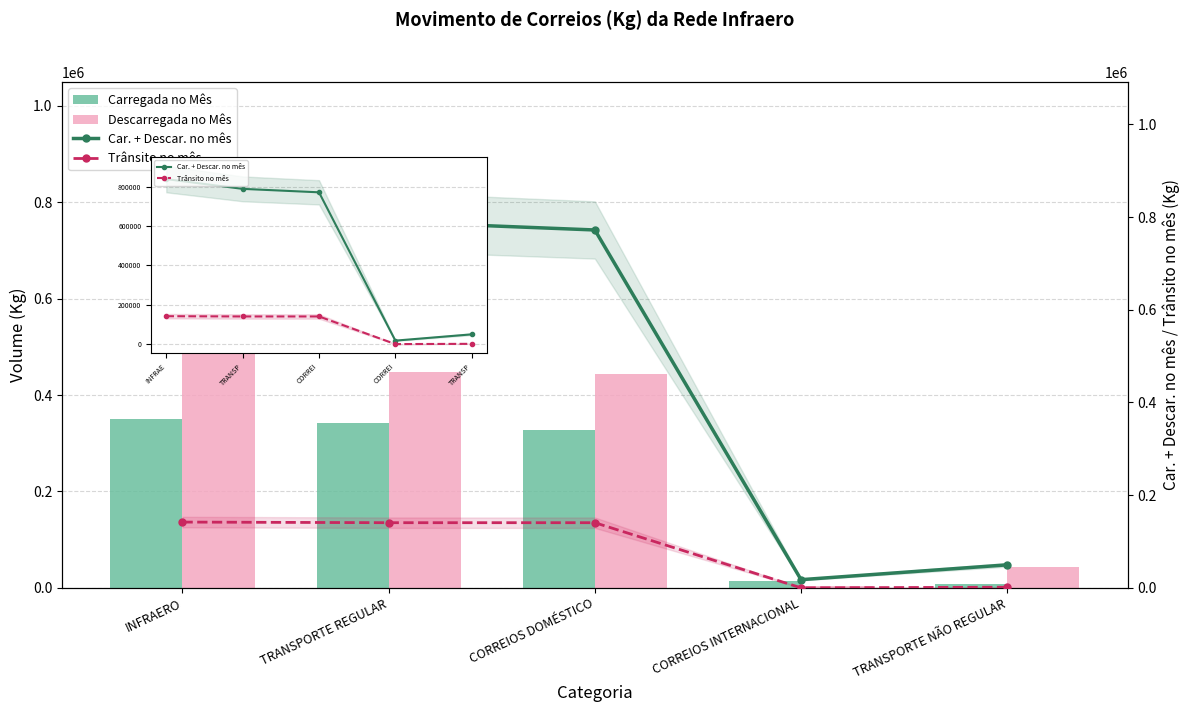

List the series in order of their overall mean, lowest first.

Trânsito no mês, Carregada no Mês, Descarregada no Mês, Car. + Descar. no mês